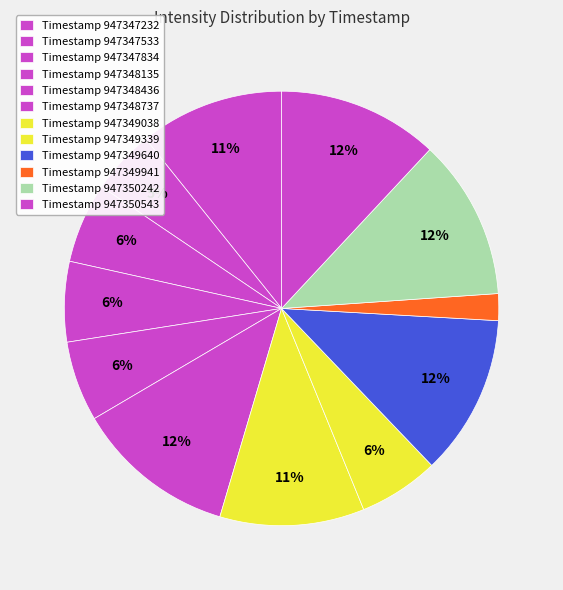

Does any single category account for the majority?

No